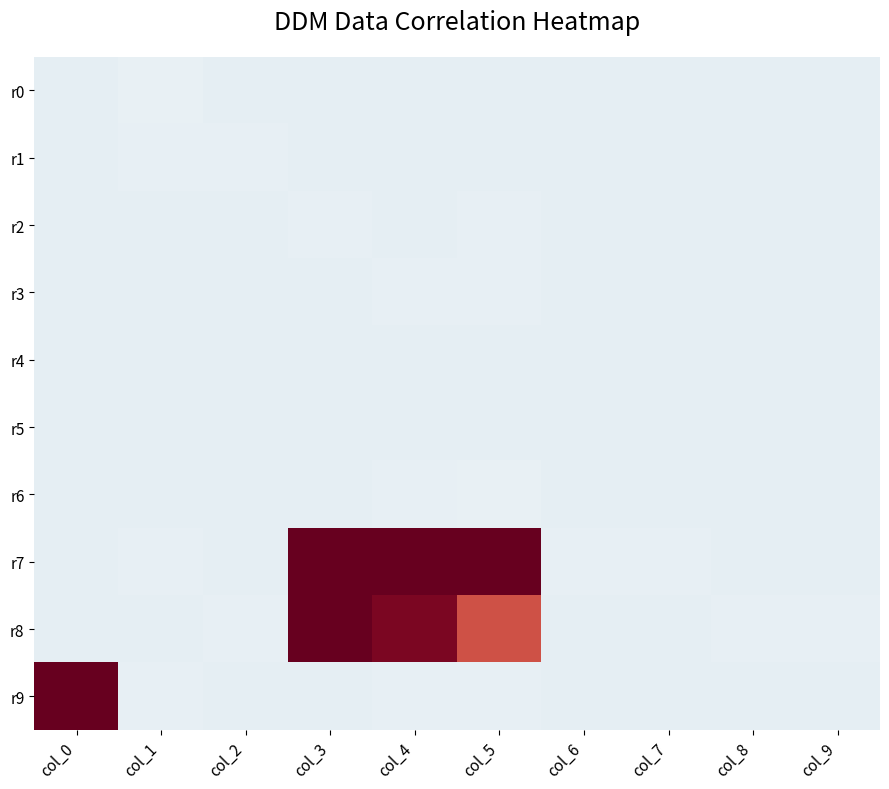

Count the number of data series in this chart.

10